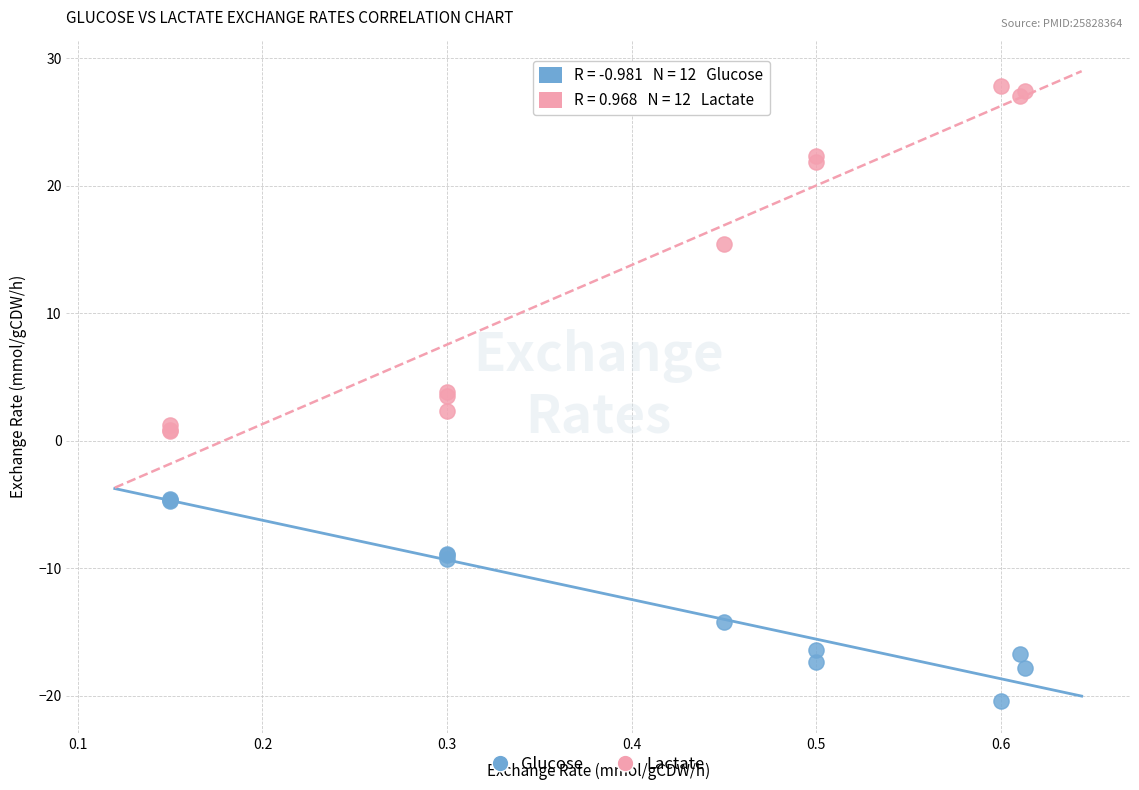

Which series reaches the maximum Y coordinate?

Lactate